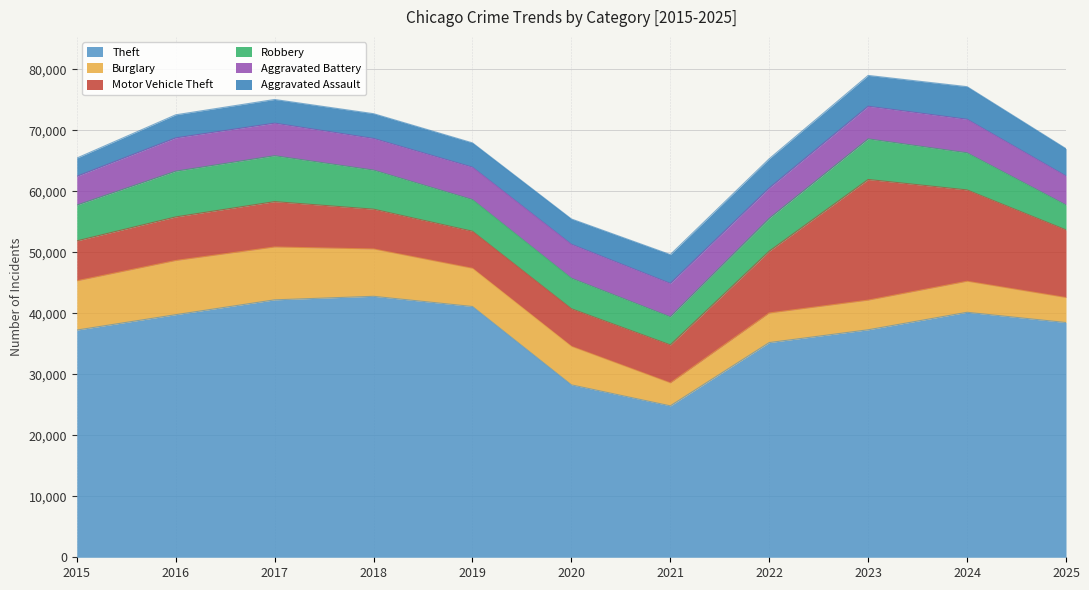

The value of Aggravated Assault at 2025 is 2895. True or false?

False